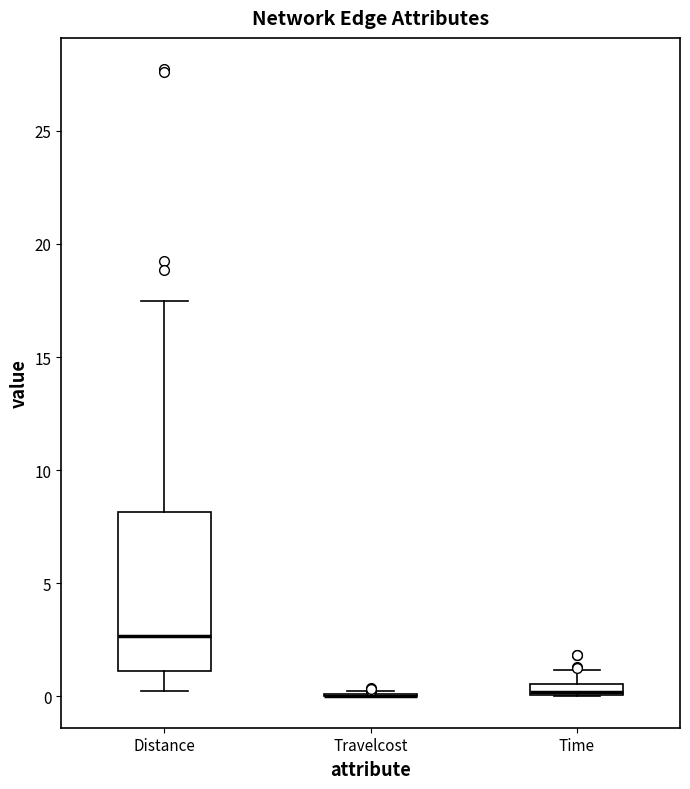

Where does the upper whisker of the box for Time end on the y-axis? The values are not printed on the chart, so give them approximately, as read against the axis.

1.0